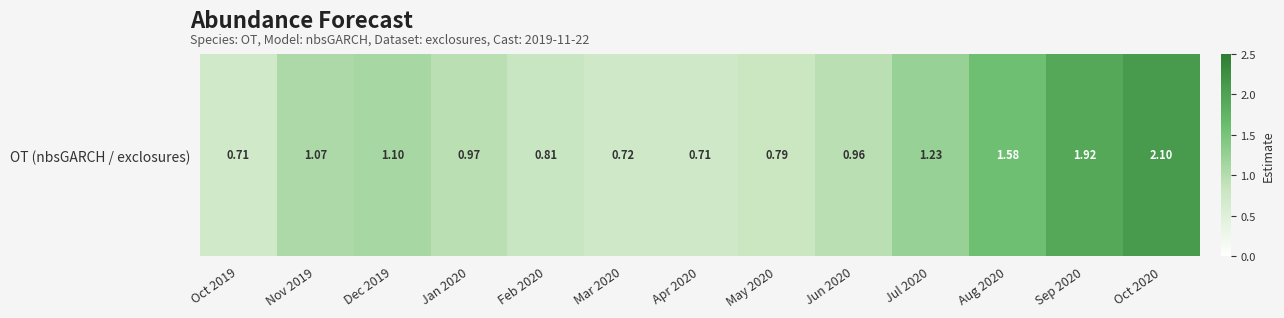

What is the difference between the maximum and minimum values?

1.4